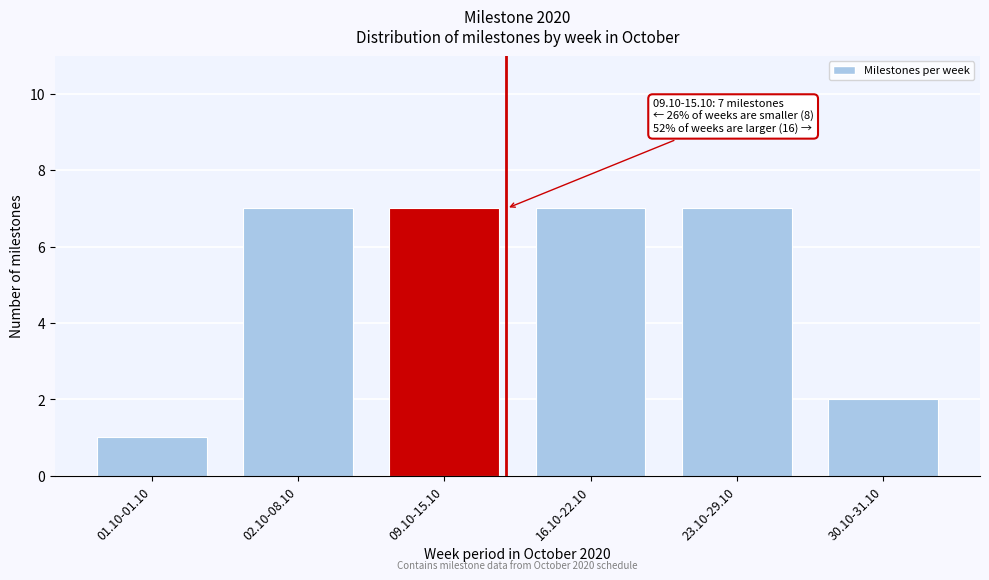

Reading left to right, what are all the values shown in this chart?

1	7	7	7	7	2